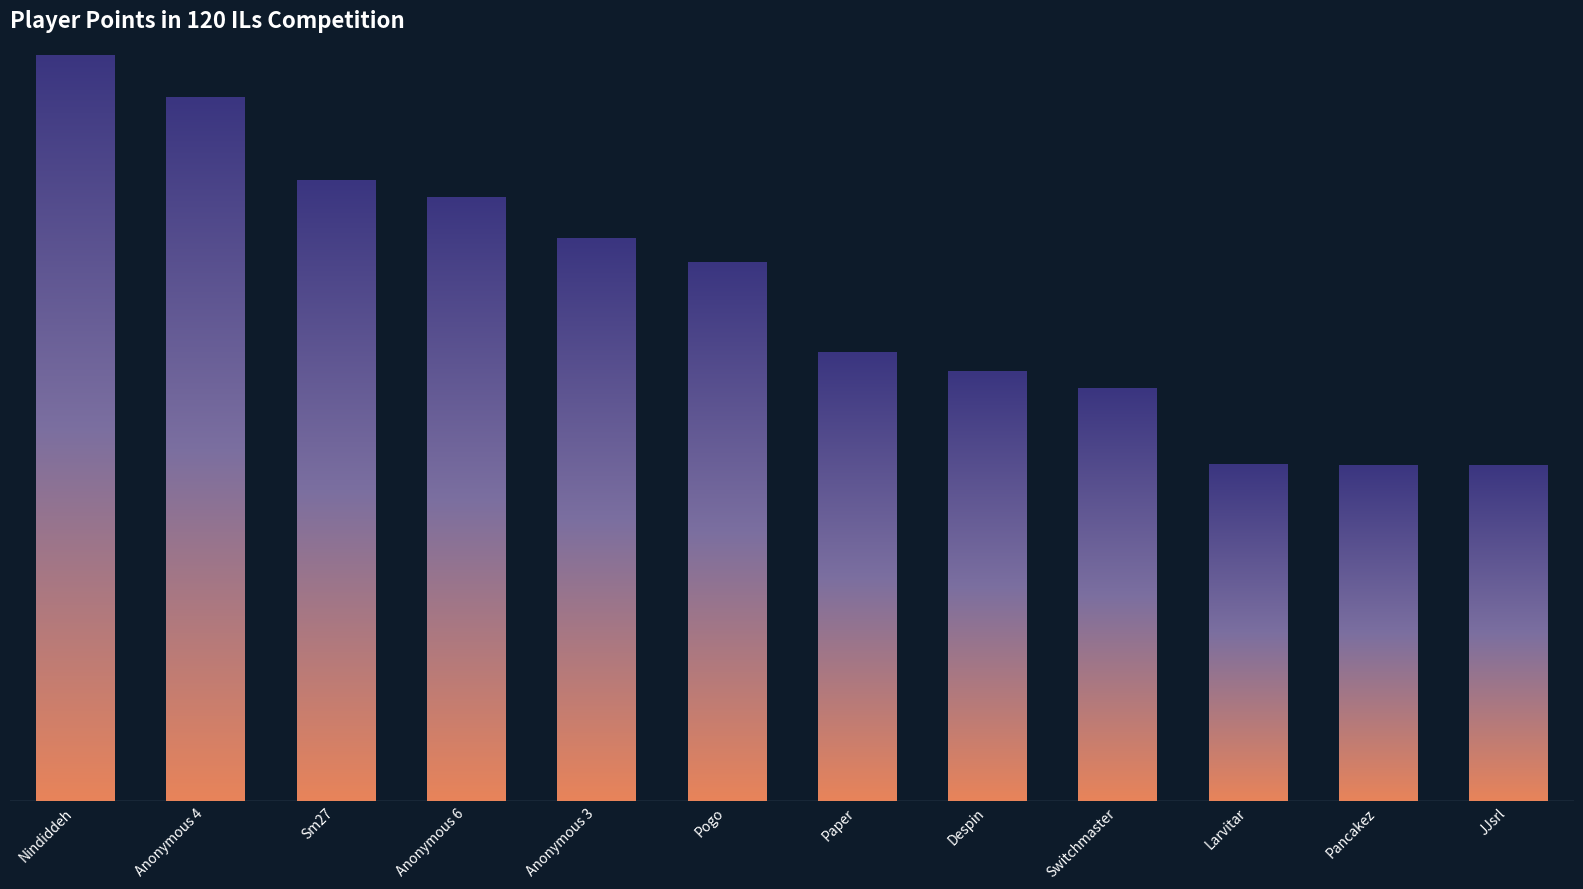

Reading left to right, list all the values displayed in this chart.

615	580	512	498	464	444	370	354	340	278	277	277